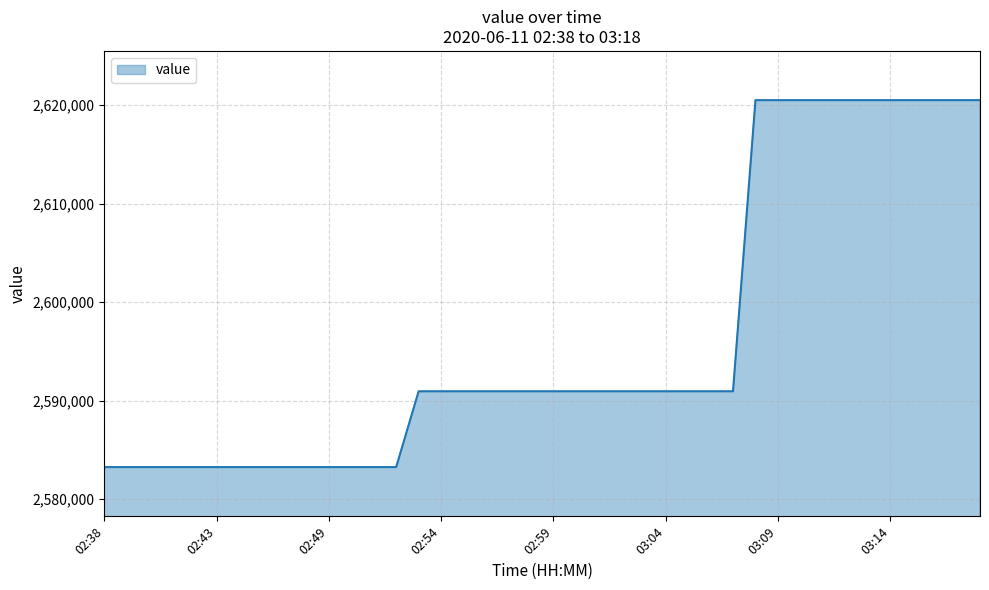

Does the chart have visible grid lines?

Yes